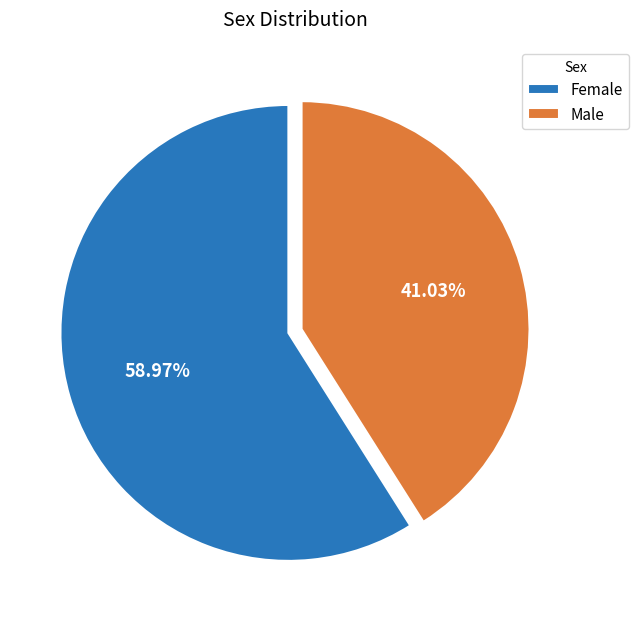

To the nearest percent, what is the combined percentage of Male and Female?

100%